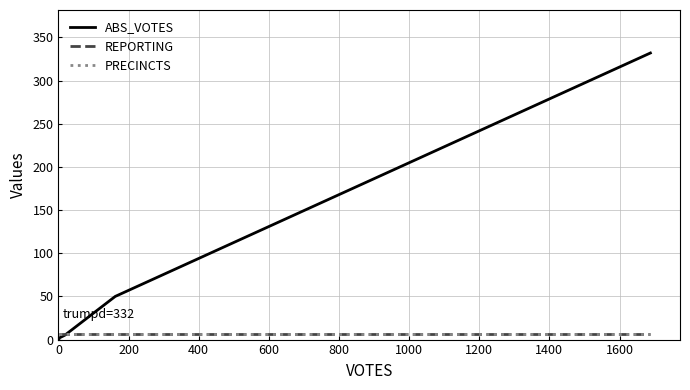

What are all the series names shown in the legend?

ABS_VOTES, REPORTING, PRECINCTS